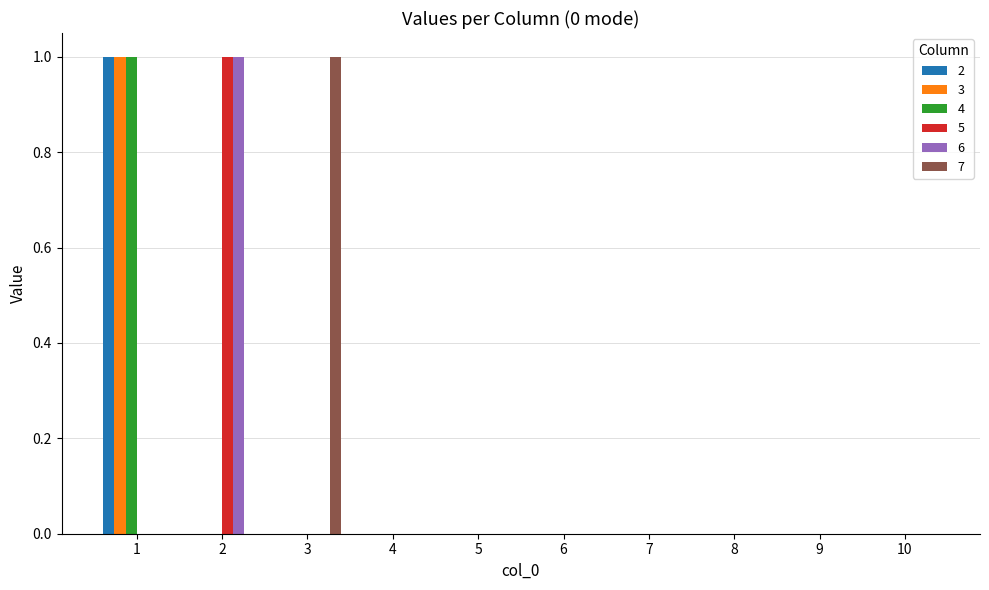

True or false: 2 has a value of 0 at 4.

True